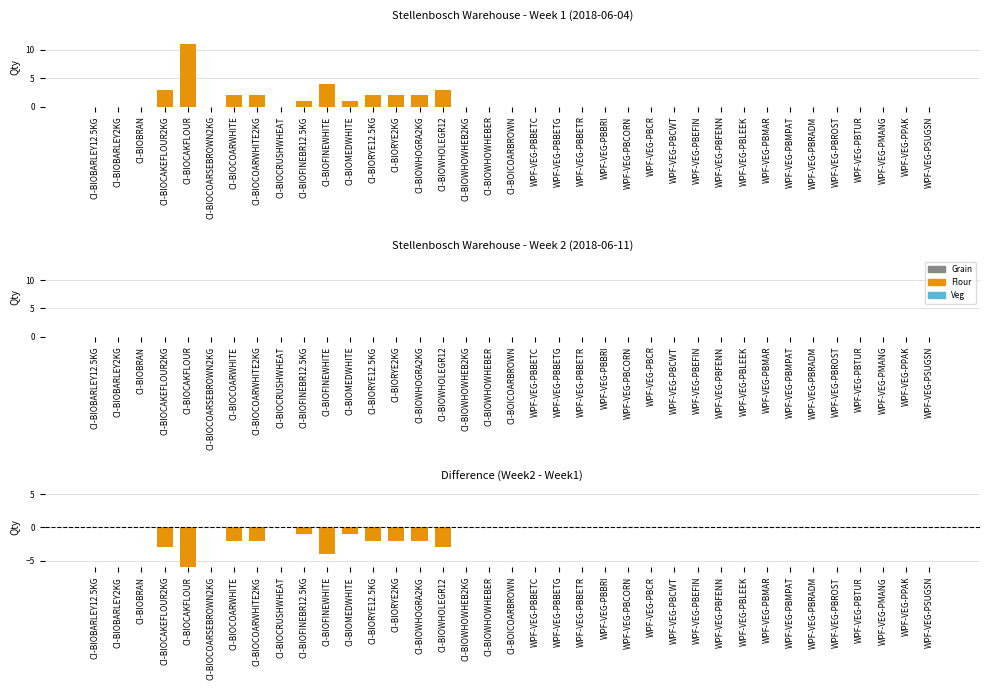

Reading left to right, list all the values displayed in this chart.

Week 1: 0	0	0	3	11	0	2	2	0	1	4	1	2	2	2	3	0	0	0	0	0	0	0	0	0	0	0	0	0	0	0	0	0	0	0	0	0
Week 2: 0	0	0	0	0	0	0	0	0	0	0	0	0	0	0	0	0	0	0	0	0	0	0	0	0	0	0	0	0	0	0	0	0	0	0	0	0
Difference: 0	0	0	-3	-11	0	-2	-2	0	-1	-4	-1	-2	-2	-2	-3	0	0	0	0	0	0	0	0	0	0	0	0	0	0	0	0	0	0	0	0	0